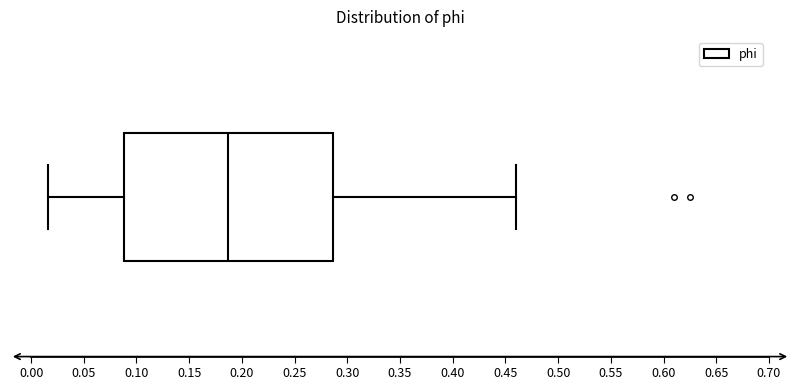

Where is the left edge of the box on the x-axis? The values are not printed on the chart, so give them approximately, as read against the axis.

0.090